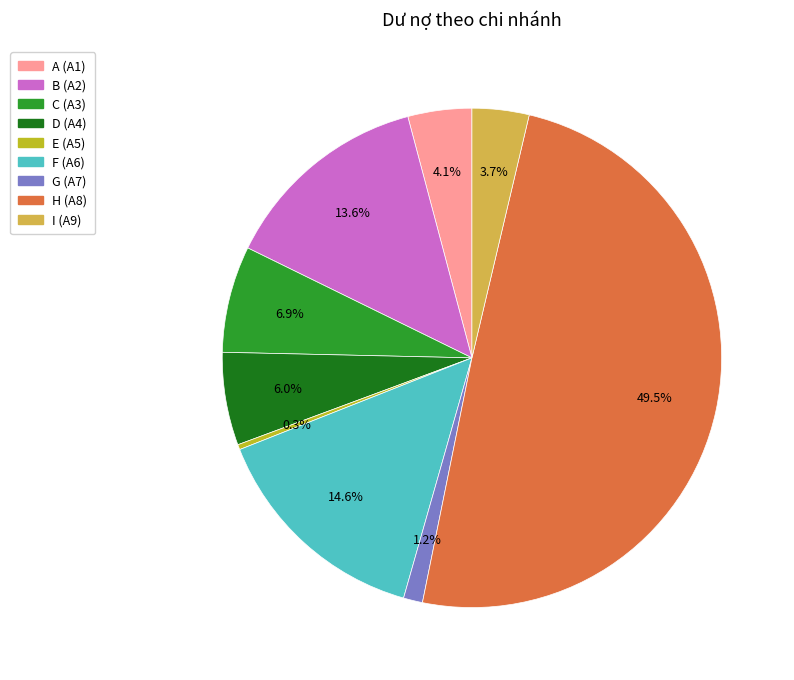

Which slice is the smallest?

E (A5)